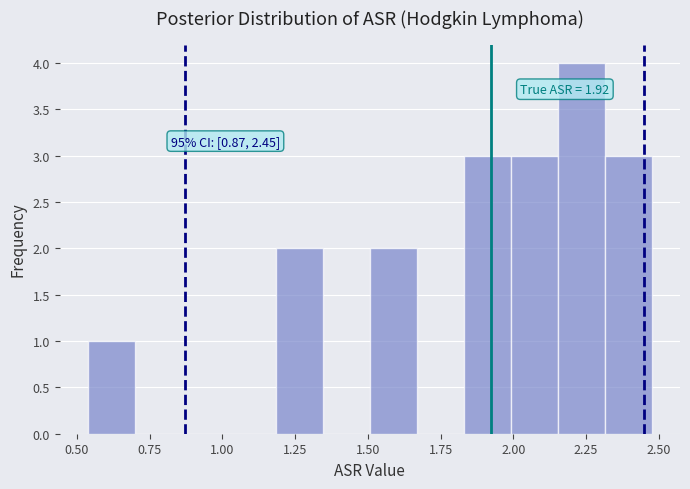

Read against the x-axis, roughly where is the centre of the tallest bar?

2.25